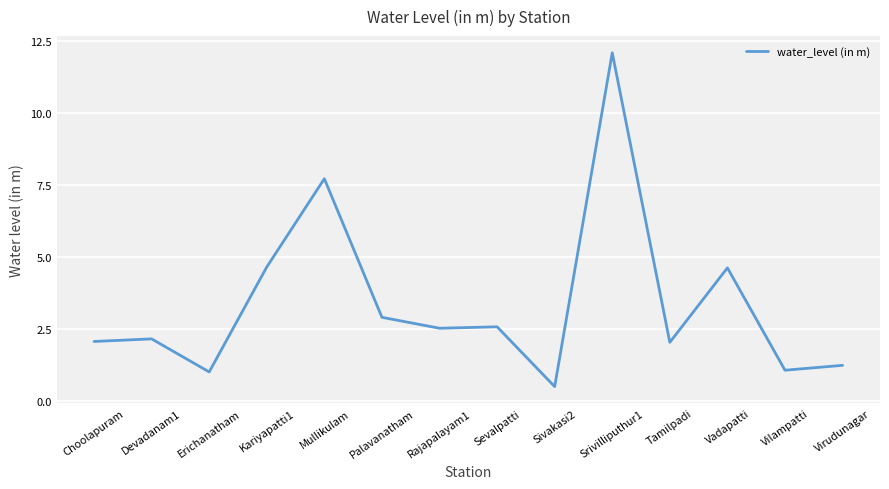

The chart shows a value of 4.6 at Vadapatti. True or false?

True